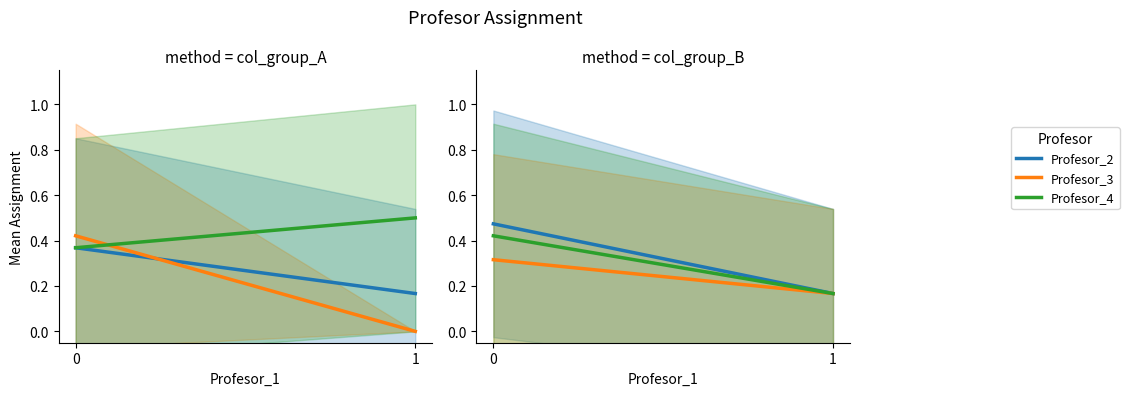

What is the greatest value displayed?

0.5